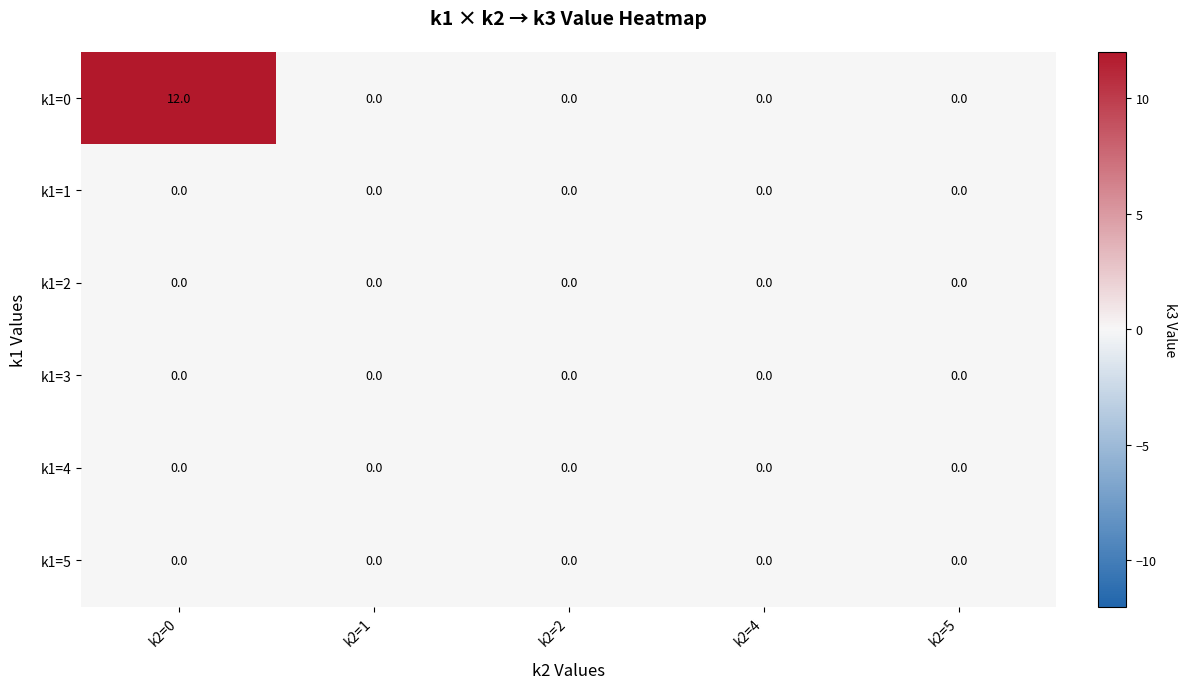

How many categories are shown in the chart?

5